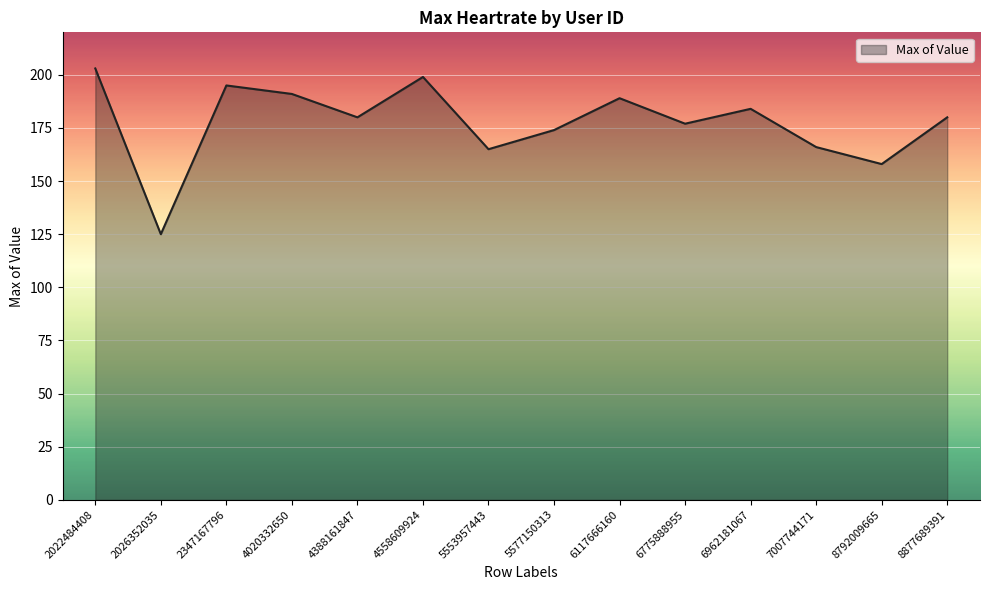

What is the change in value from 5577150313 to 6117666160?

+15